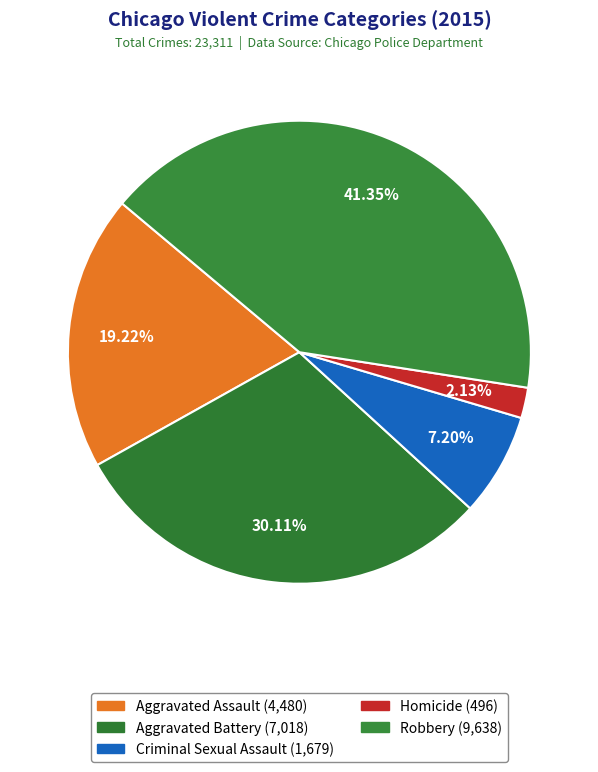

To the nearest percent, what is the average slice percentage?

20%